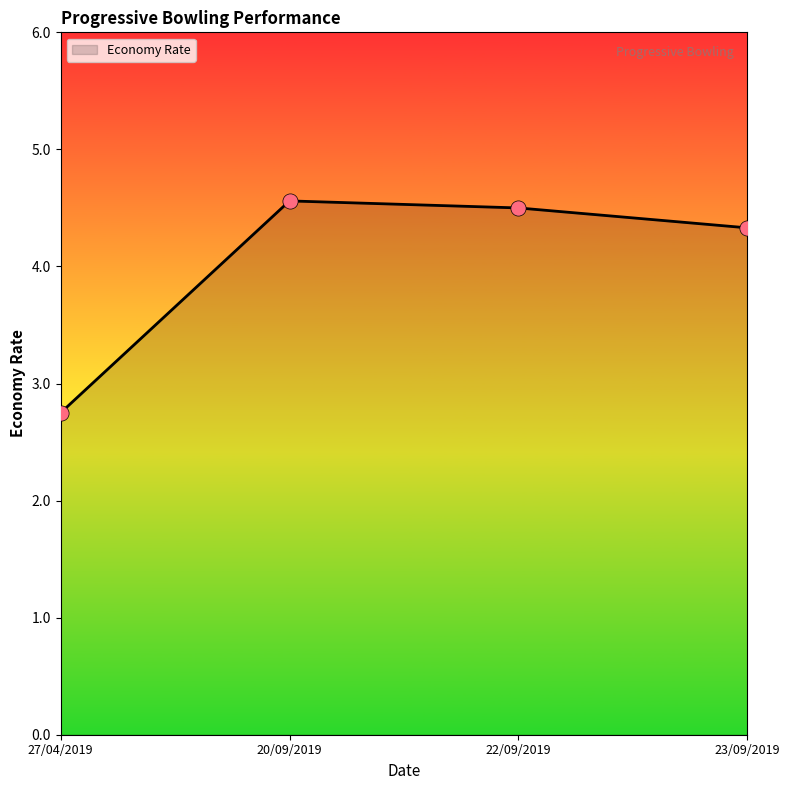

What is the change in value from 20/09/2019 to 23/09/2019?

-0.2